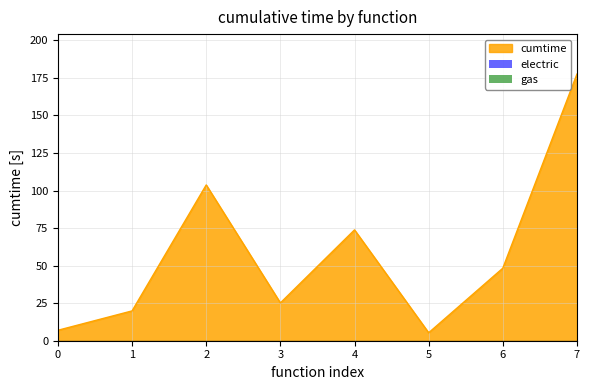

At which category is the sum across all series the highest?

7